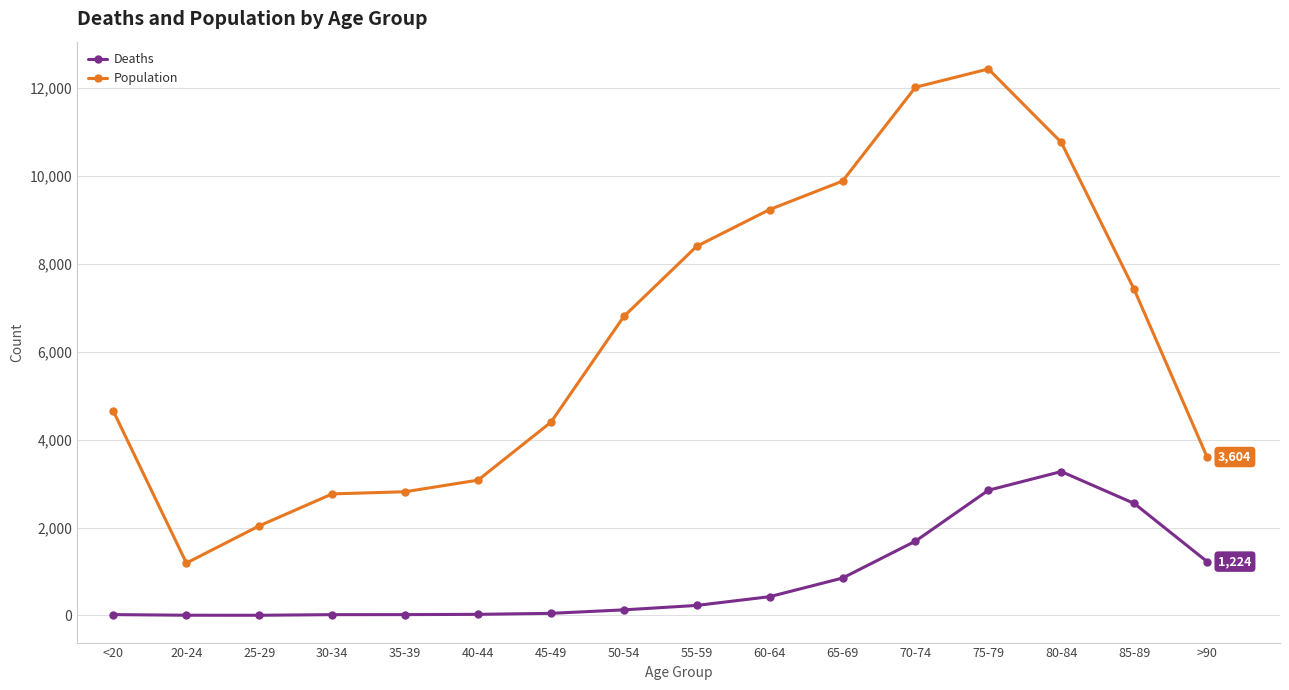

True or false: Deaths and Population intersect in this chart.

False